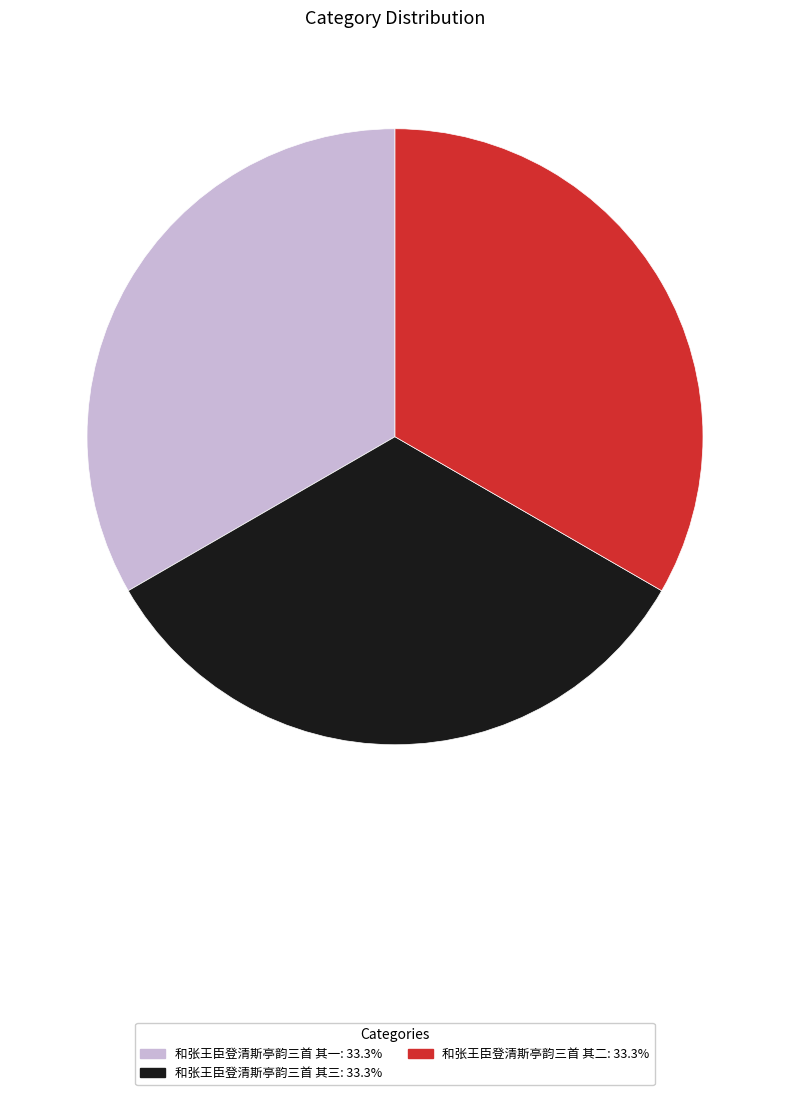

The 和张王臣登清斯亭韵三首 其一 slice represents 20% of the pie. True or false?

False